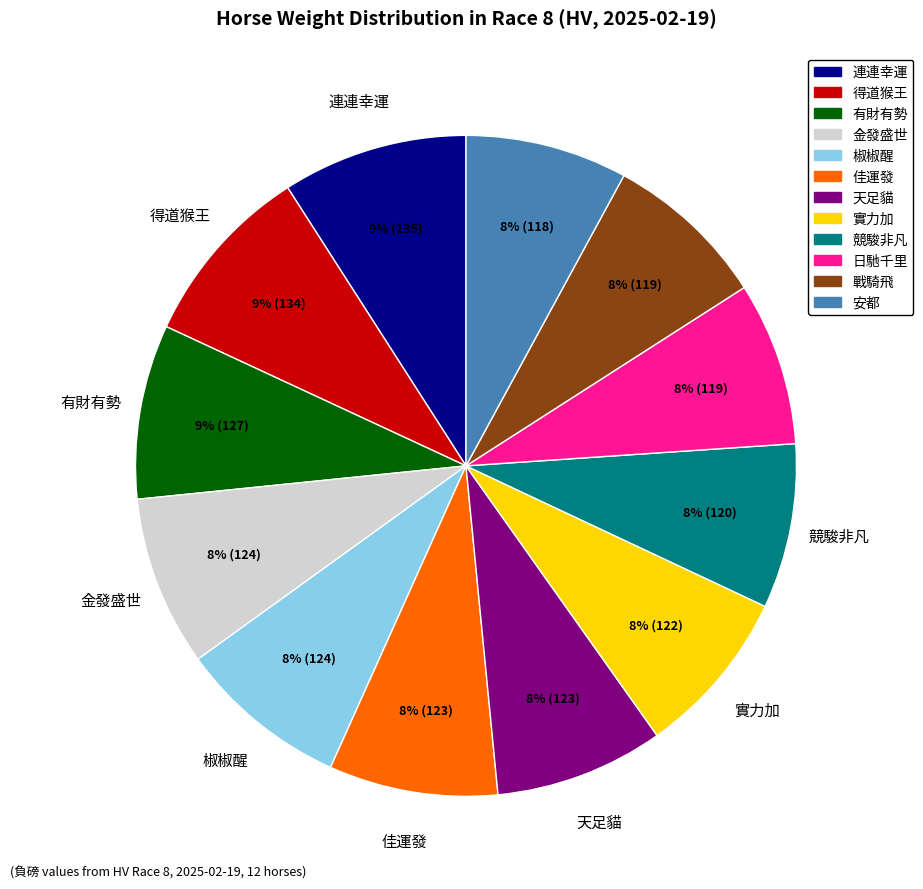

How many slices are in this pie chart?

12